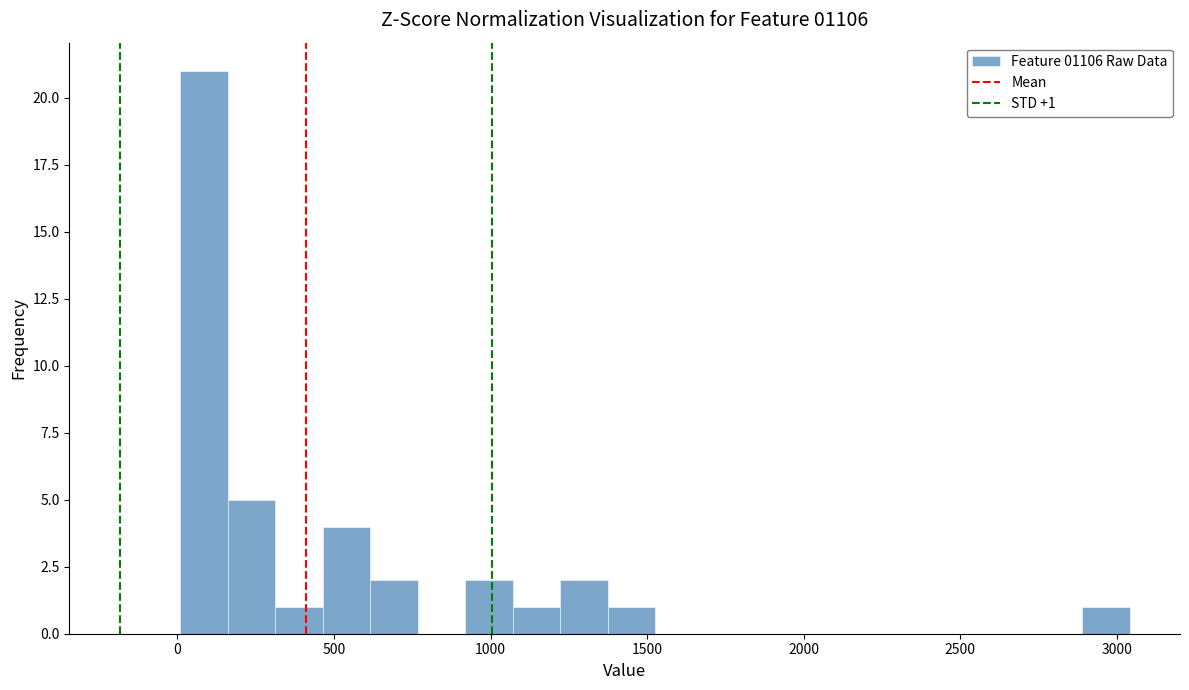

Read against the x-axis, roughly where is the centre of the tallest bar?

100